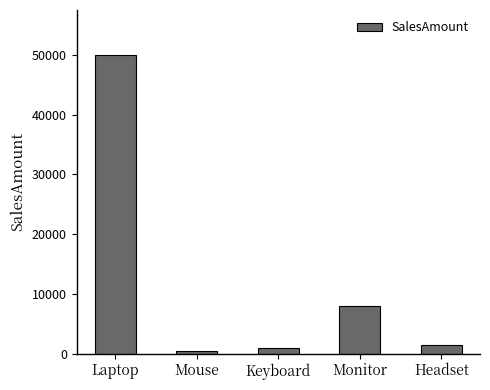

What is the difference between the second highest and second lowest values?

7000